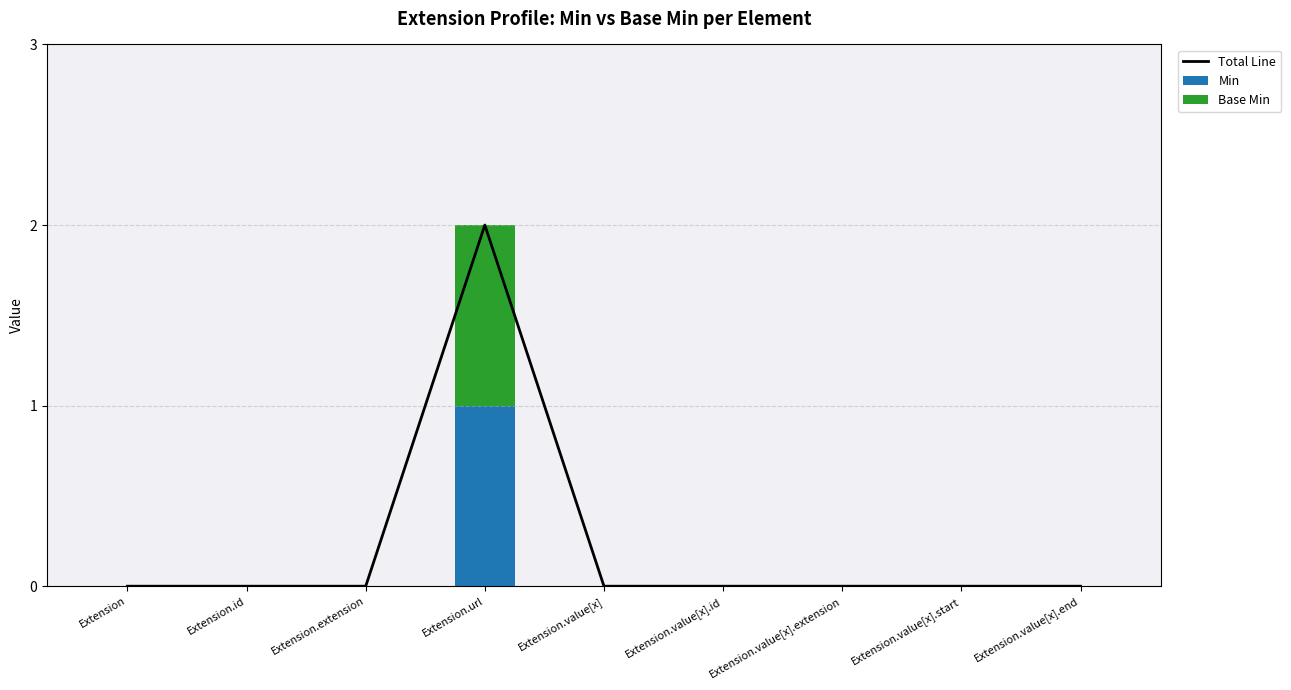

Is the value of Total Line at Extension.value[x].id greater than the value of Base Min at Extension.value[x].end?

No